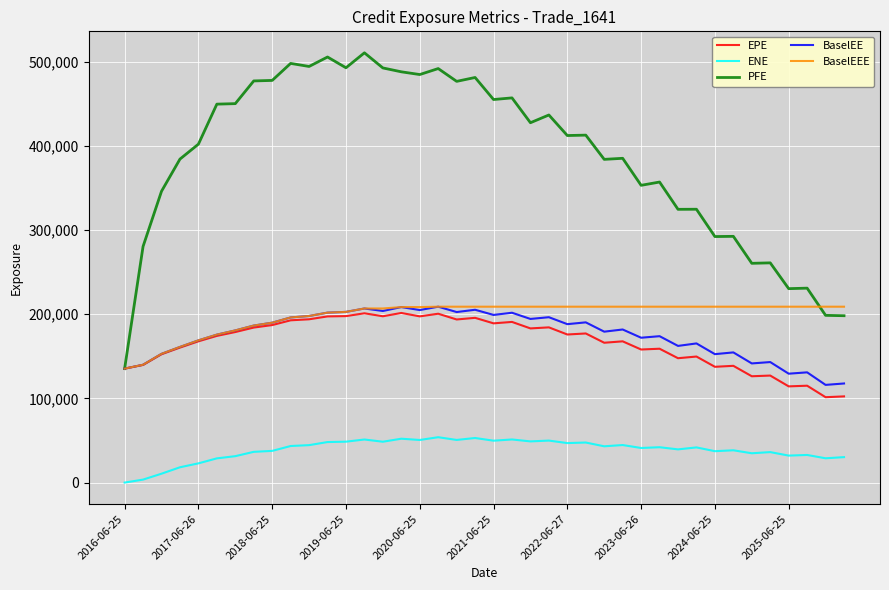

Count the number of data series in this chart.

5